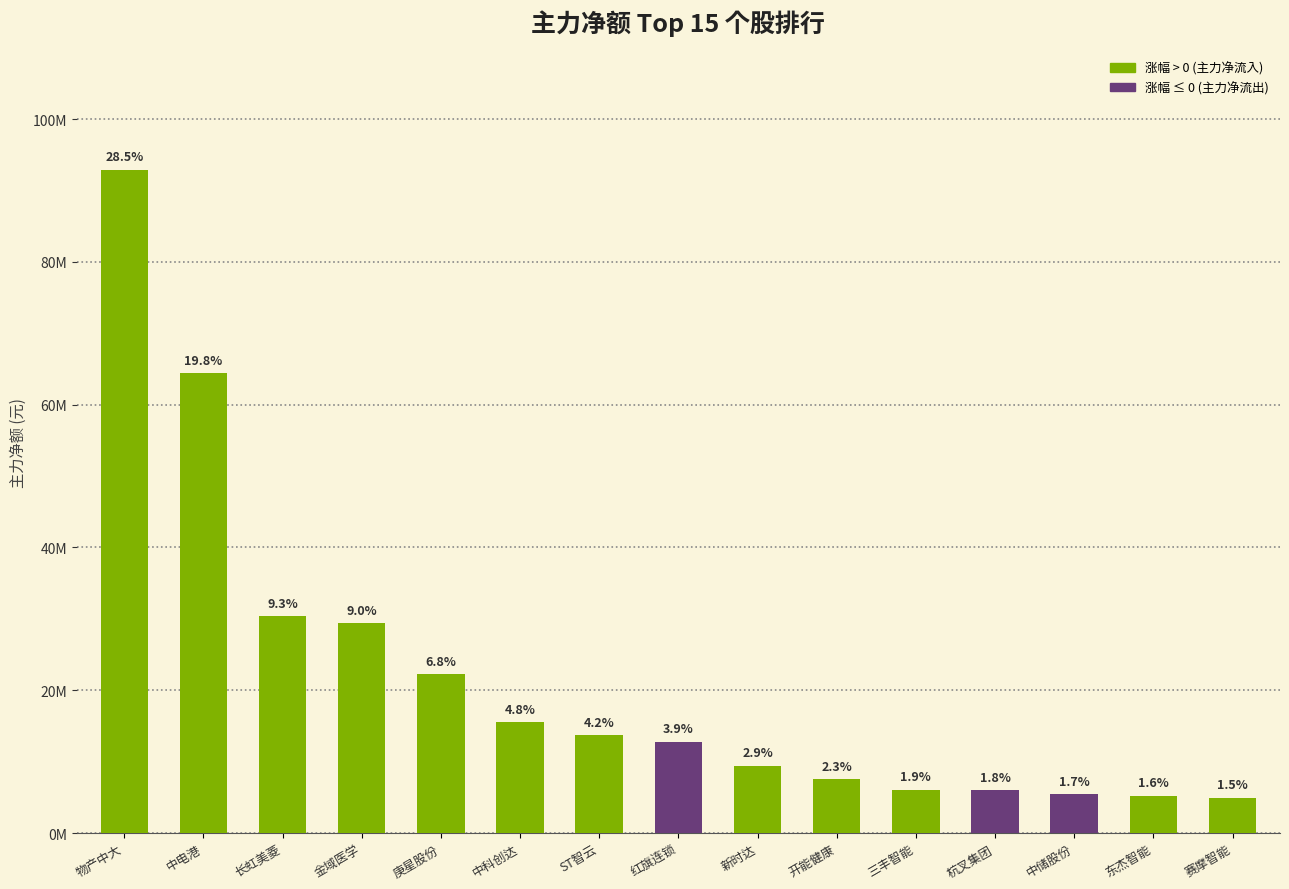

At which category does the chart reach its peak across all series?

物产中大